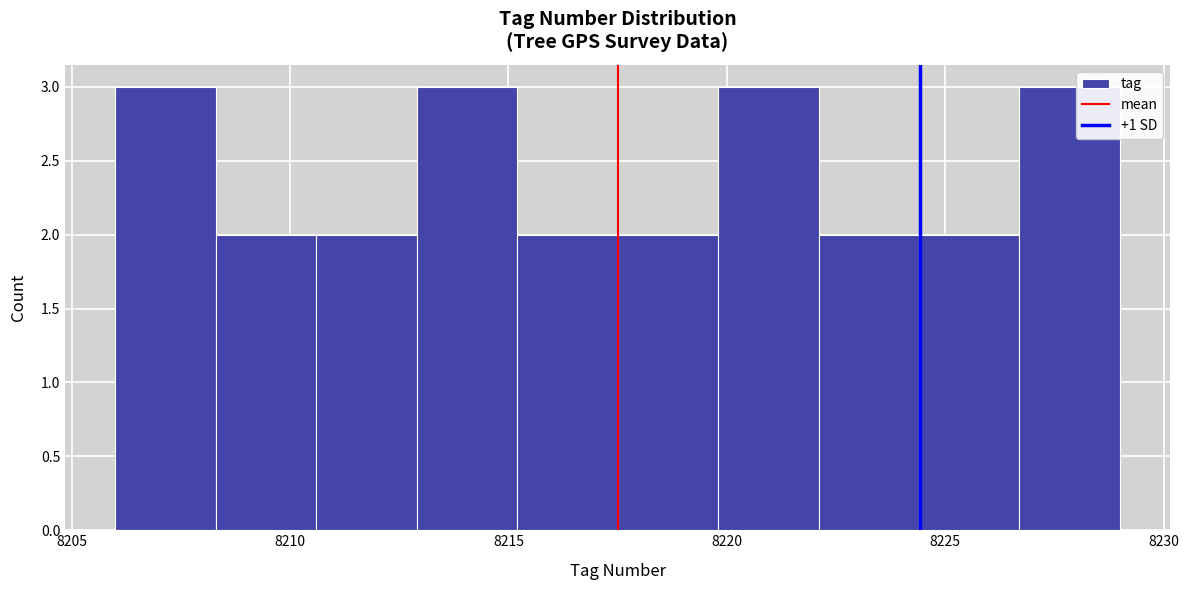

What is the height of the bar covering 8224.4 to 8226.7 on the x-axis? Neither the bar edges nor the heights are printed on the chart, so give them approximately, as read against the axes.

2